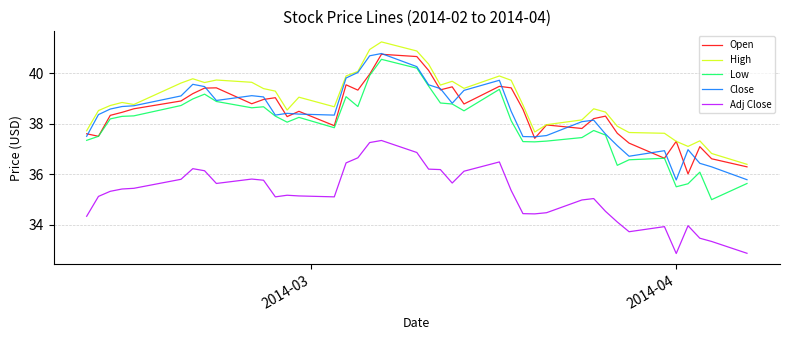

How many lines are shown in the chart?

5